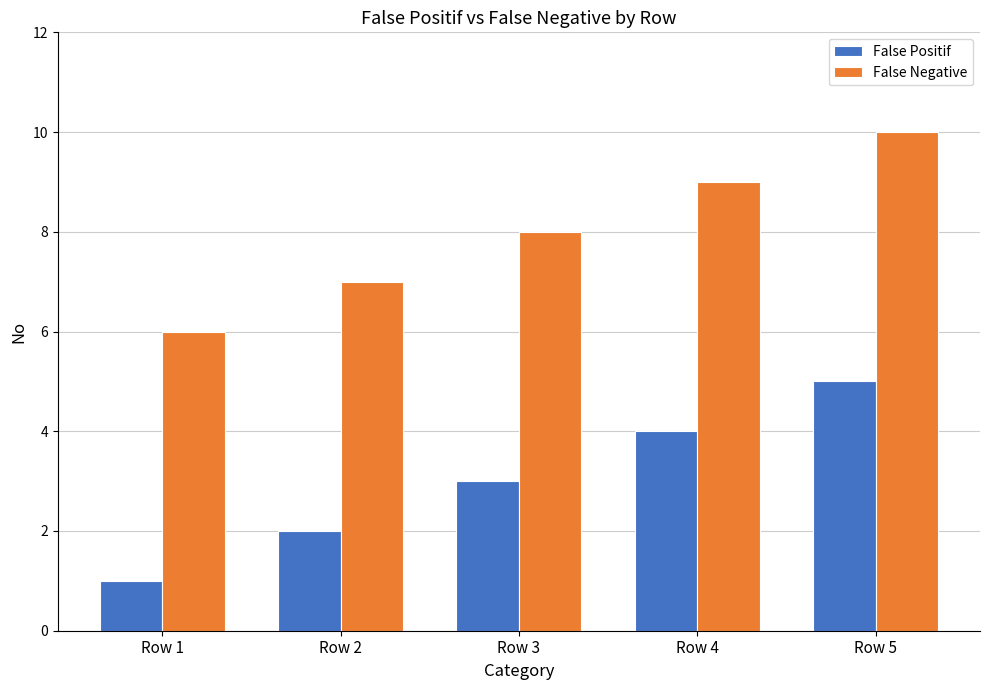

How many values in the False Negative series are below 8?

2